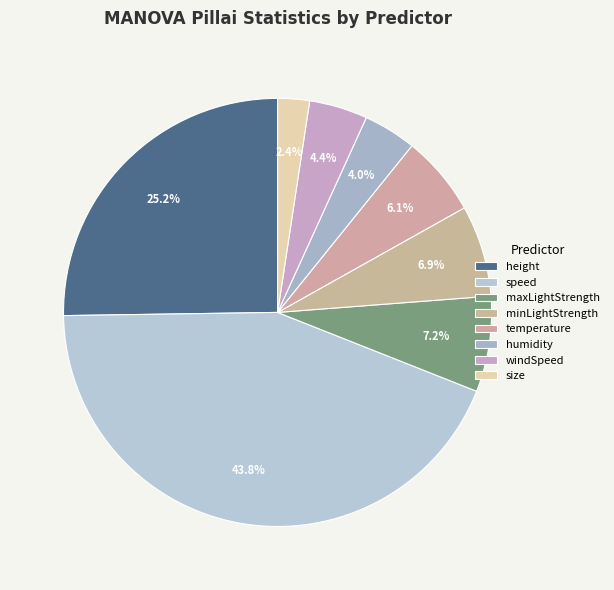

What percentage is the humidity slice, to the nearest percent?

4%